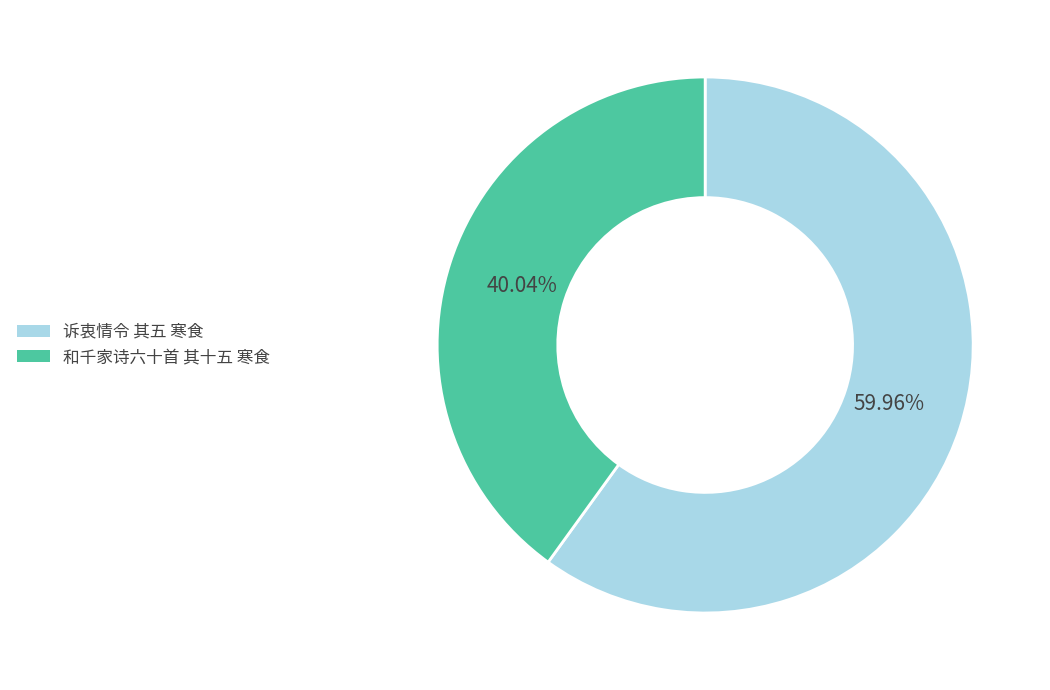

Which slice represents more than half of the pie?

诉衷情令 其五 寒食